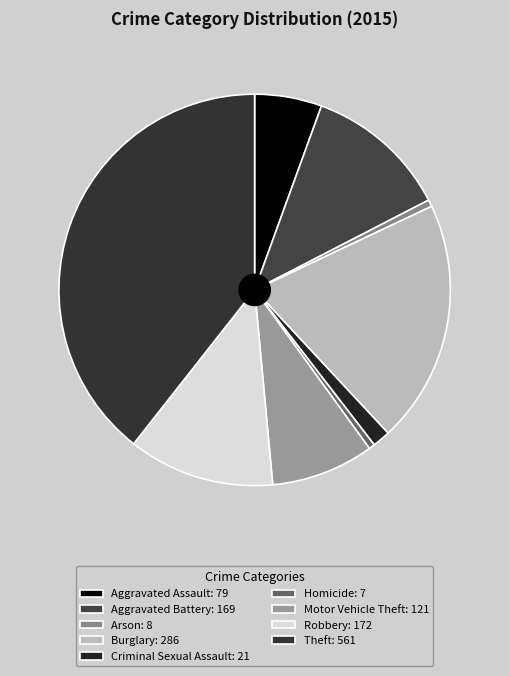

To the nearest percent, what portion does Motor Vehicle Theft represent?

8%